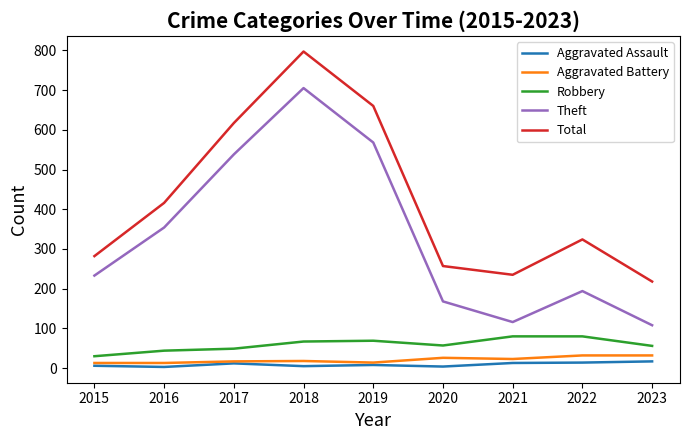

Which category has the highest value across all series?

2018